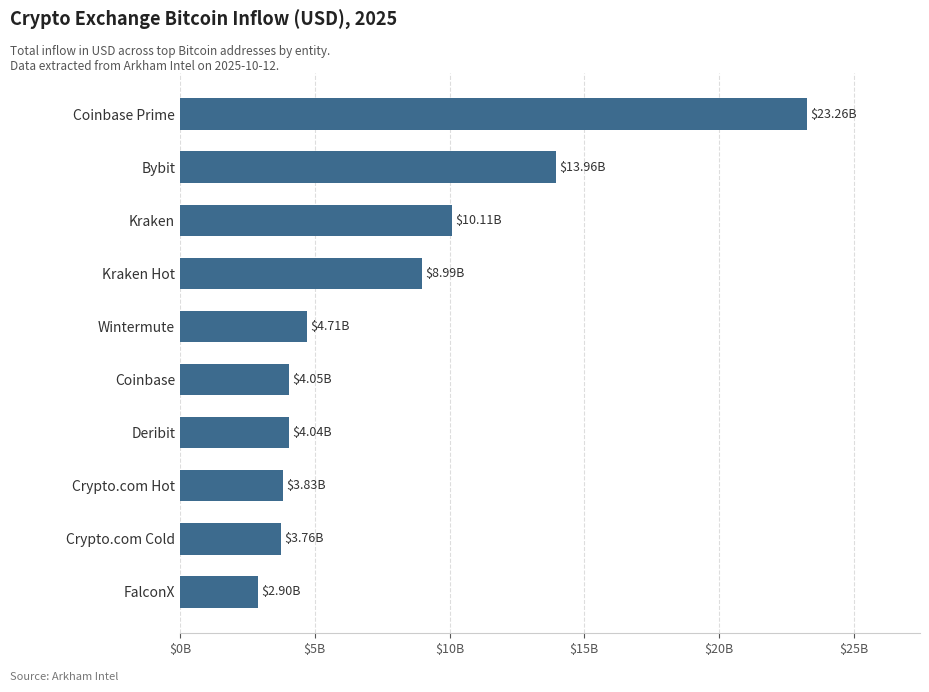

Are the bars horizontal?

Yes